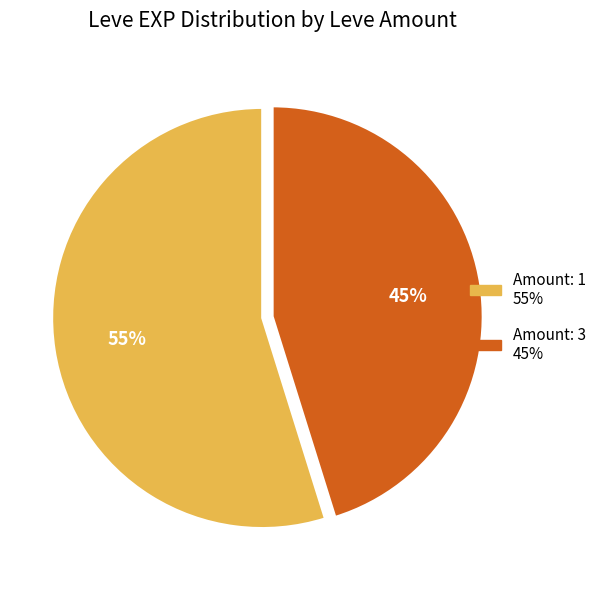

Is there a majority slice in this chart?

Yes